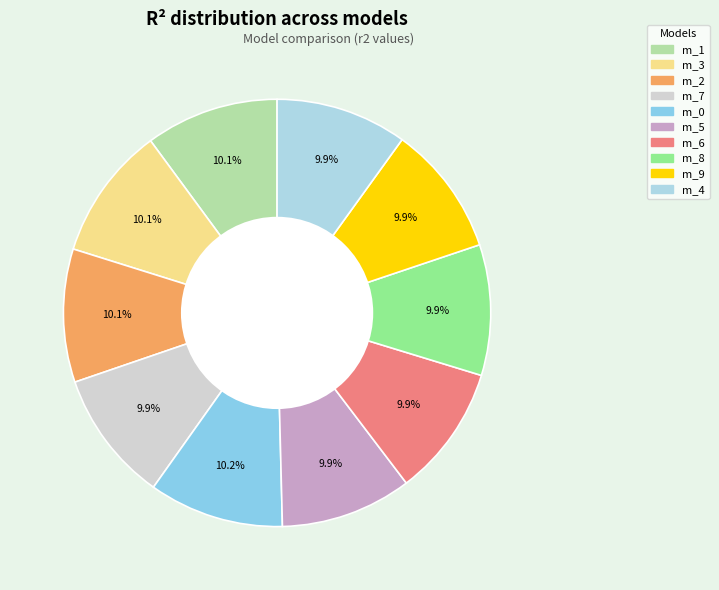

Count the number of slices in the pie.

10